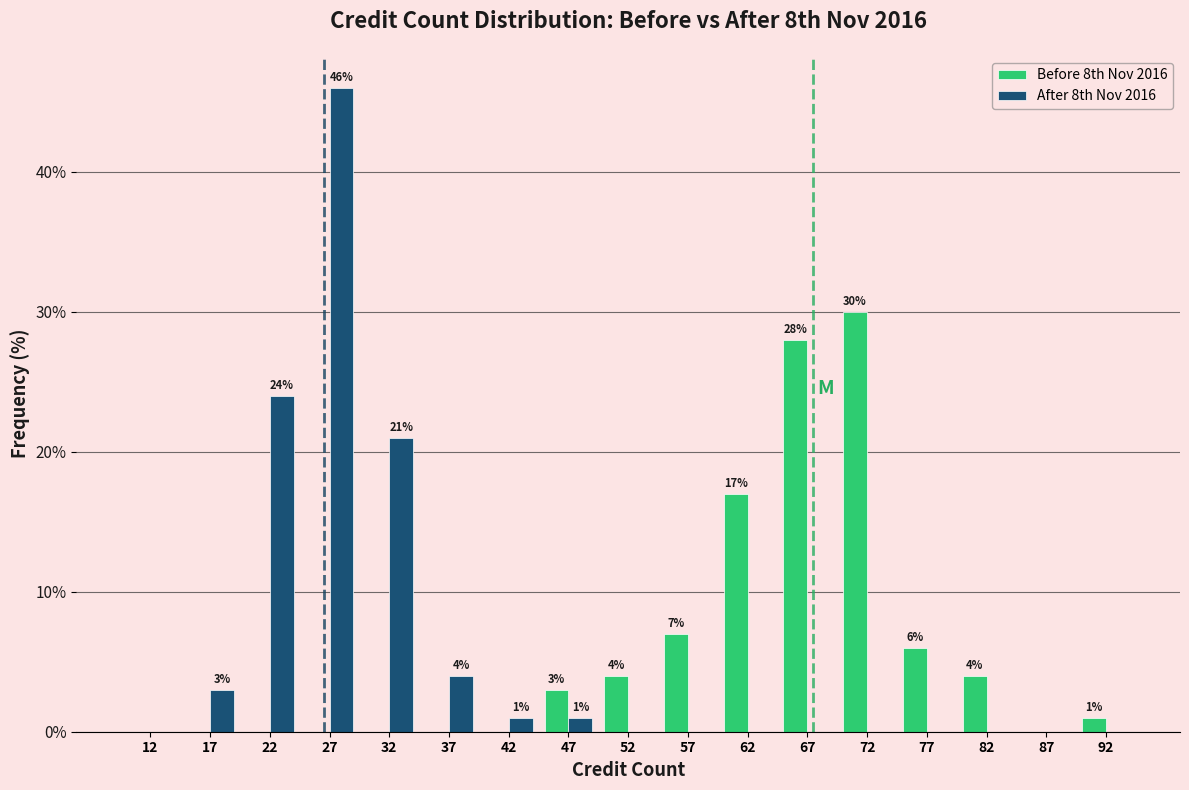

In the Before 8th Nov 2016 series, which range on the x-axis has the tallest bar?

70 to 75